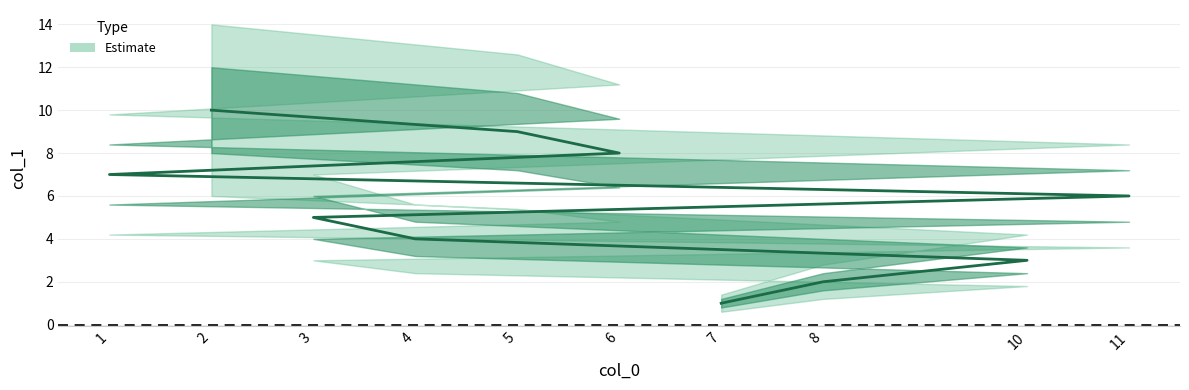

What is the maximum value shown in the chart?

10